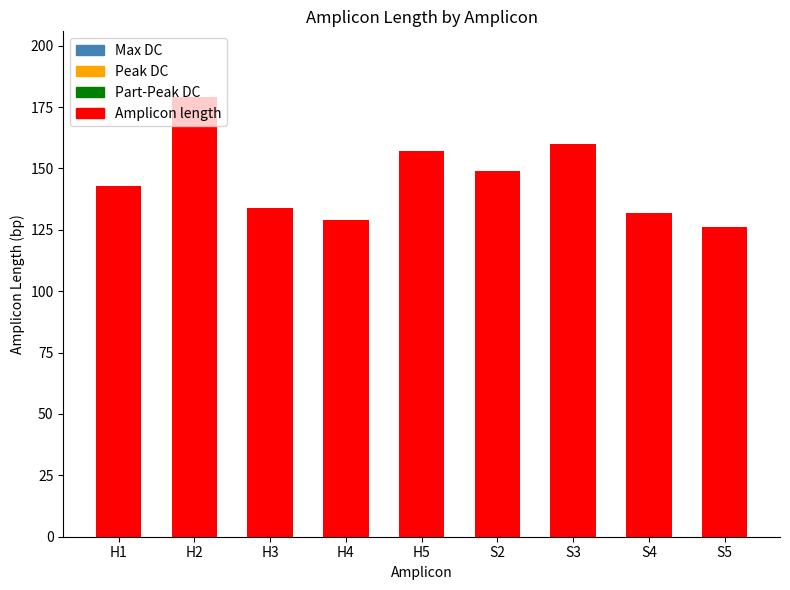

What is the value of the 6th bar from the left?

149